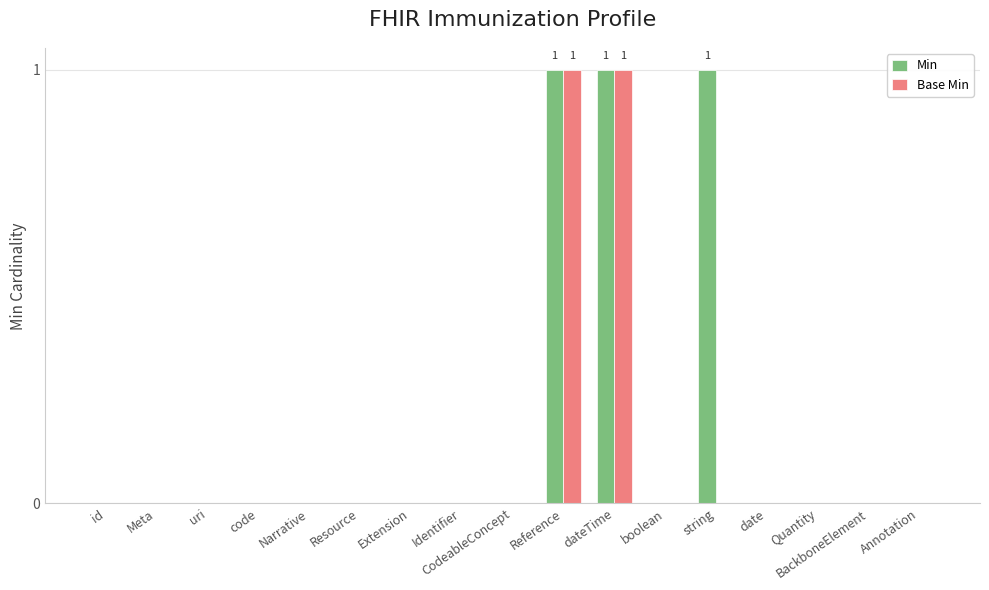

What is the sum of all Min values?

3